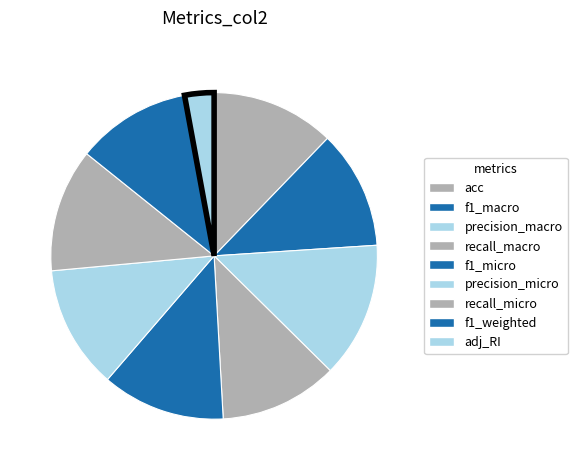

Count the number of slices in the pie.

9